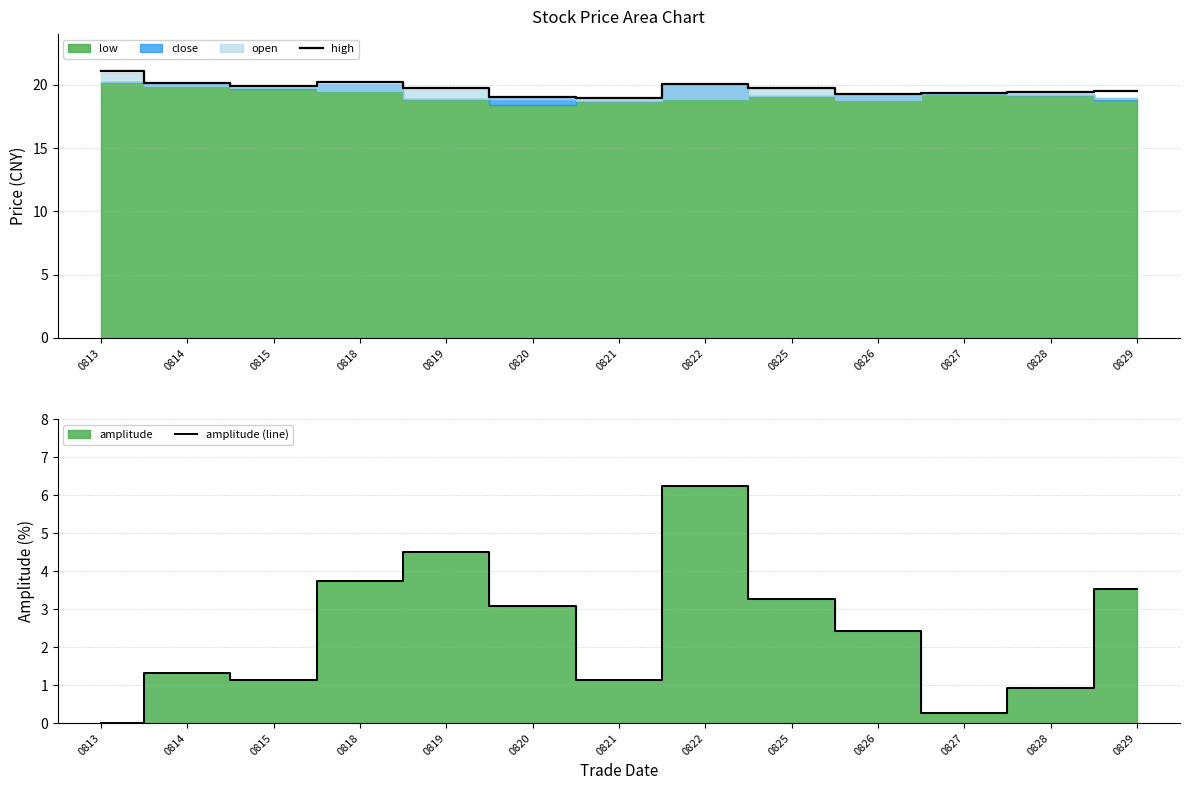

What value does the high series have at 0818?

20.2